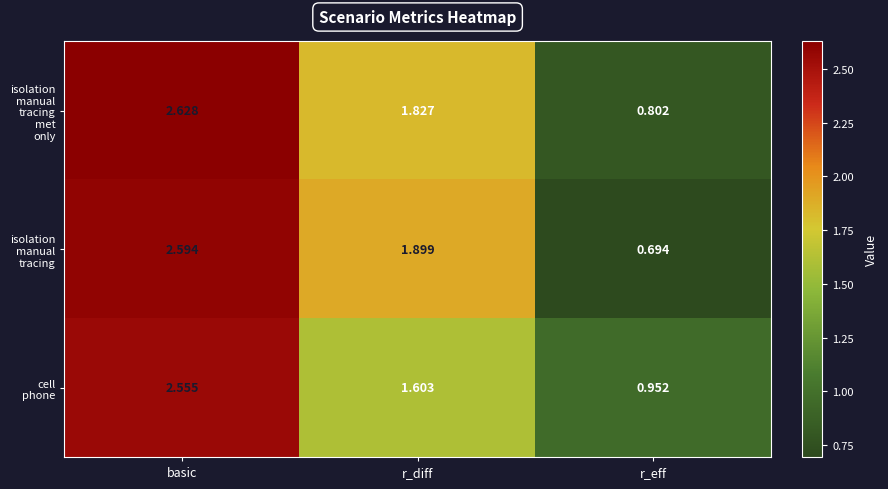

Which category has the lowest value across all series?

r_eff